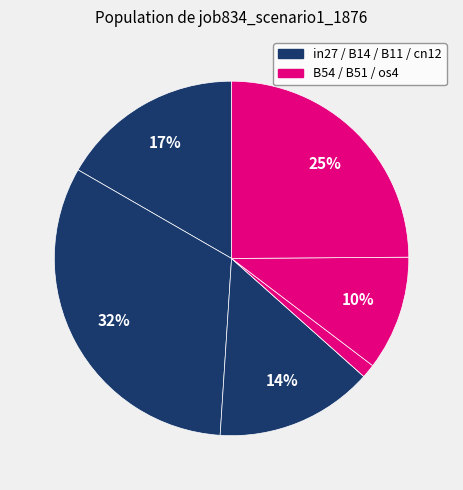

To the nearest percent, what is the difference between the largest and smallest slice percentages?

32%